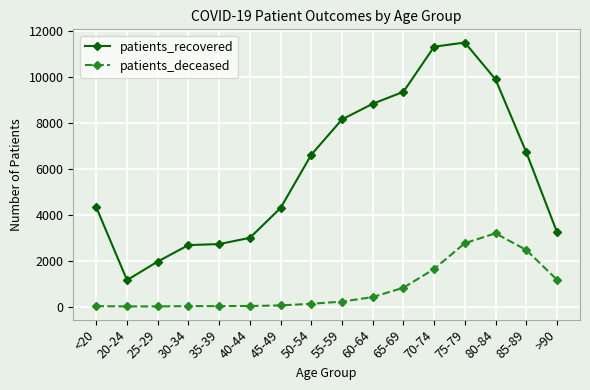

Which series has the largest total across all categories?

patients_recovered